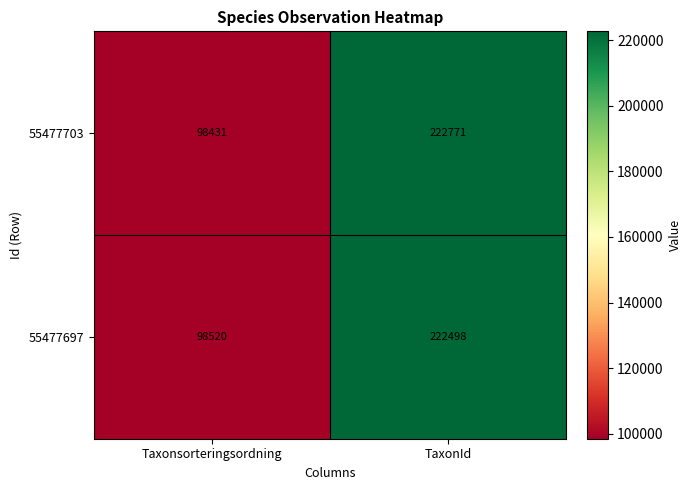

What is the difference between the maximum and minimum values in the 55477703 series?

124340